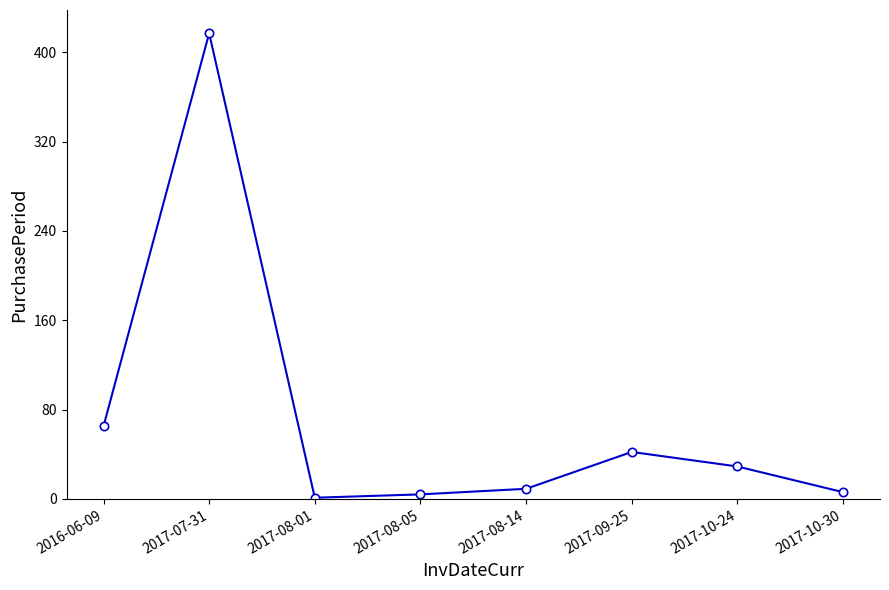

At which label does the data first exceed 29?

2016-06-09